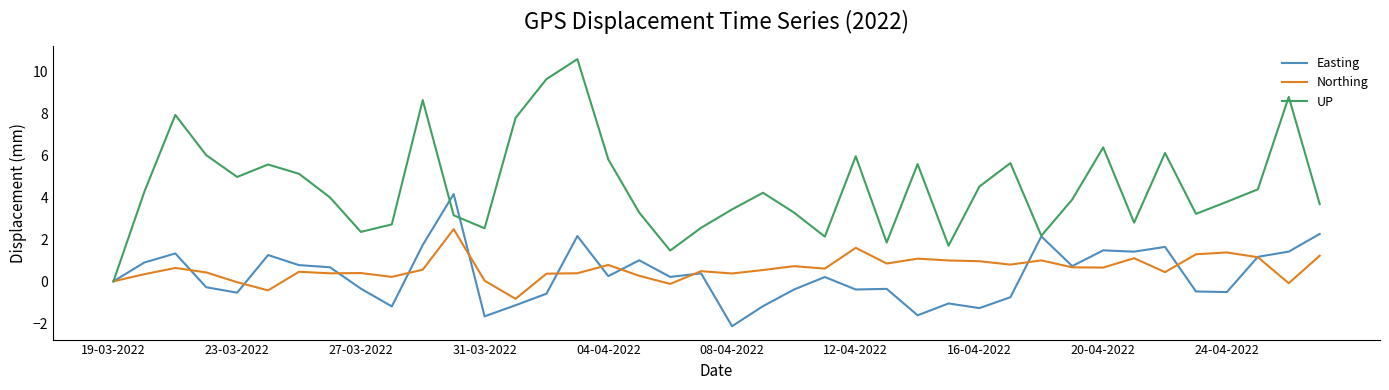

Rank the series by their maximum value, from highest to lowest.

UP, Easting, Northing